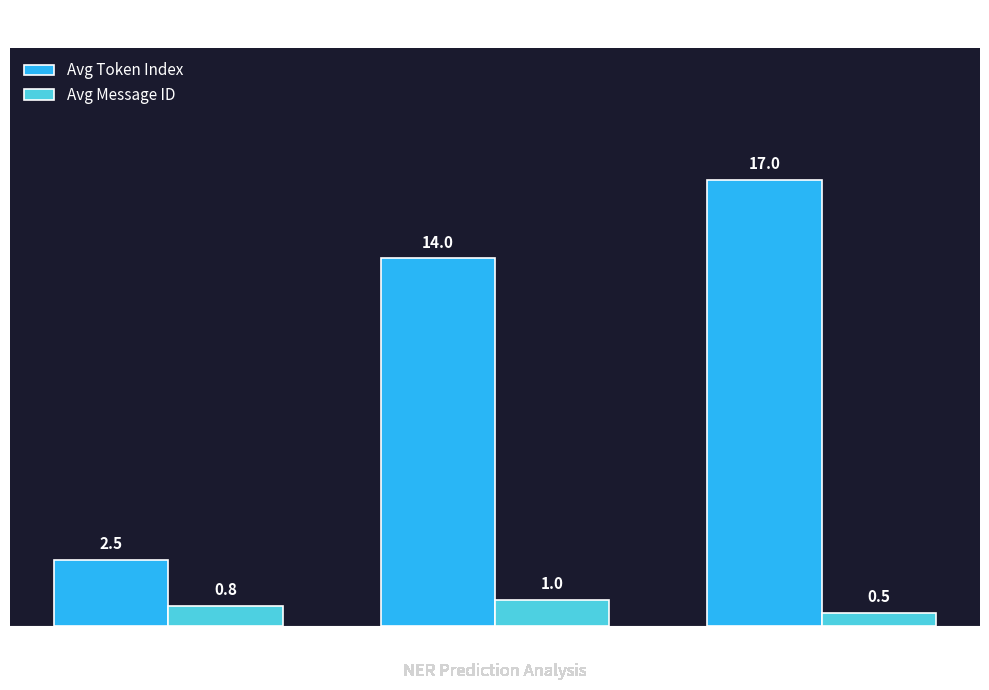

How many bars are there in total?

6